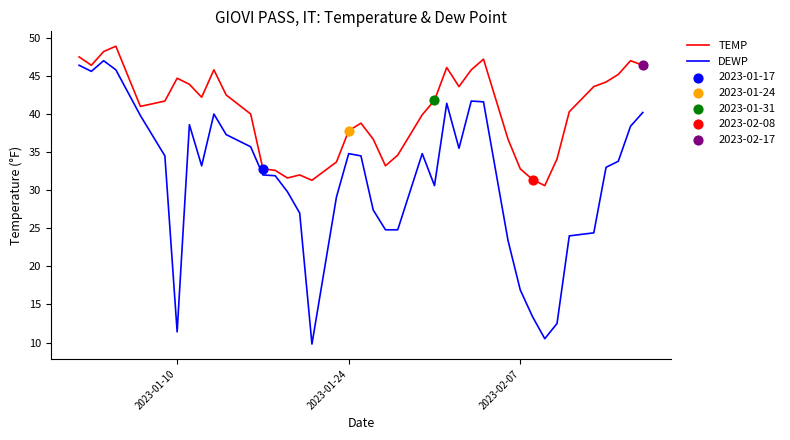

Which series has the largest range (max minus min)?

DEWP